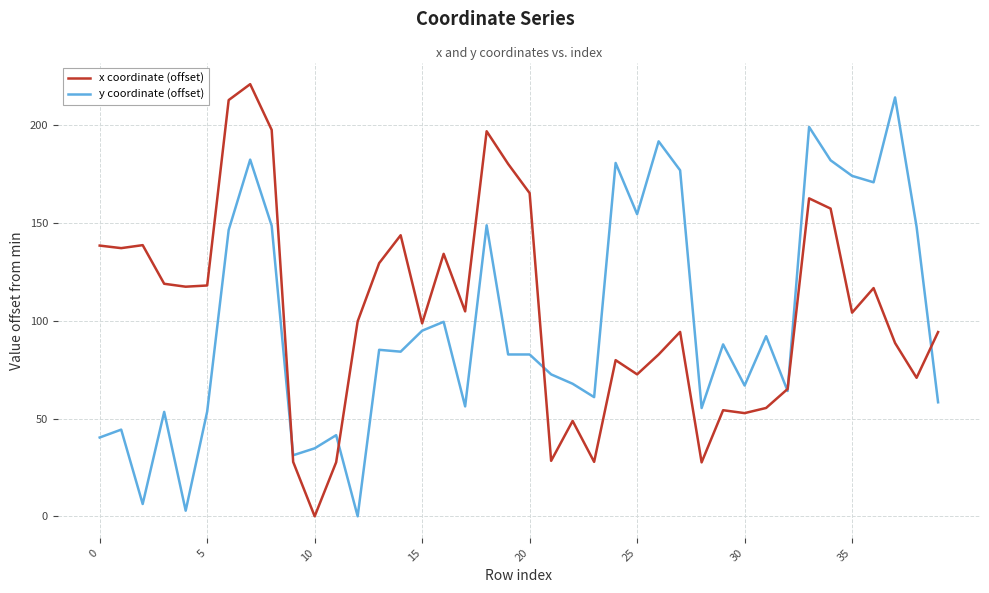

What is the maximum value for y coordinate (offset)?

214.2